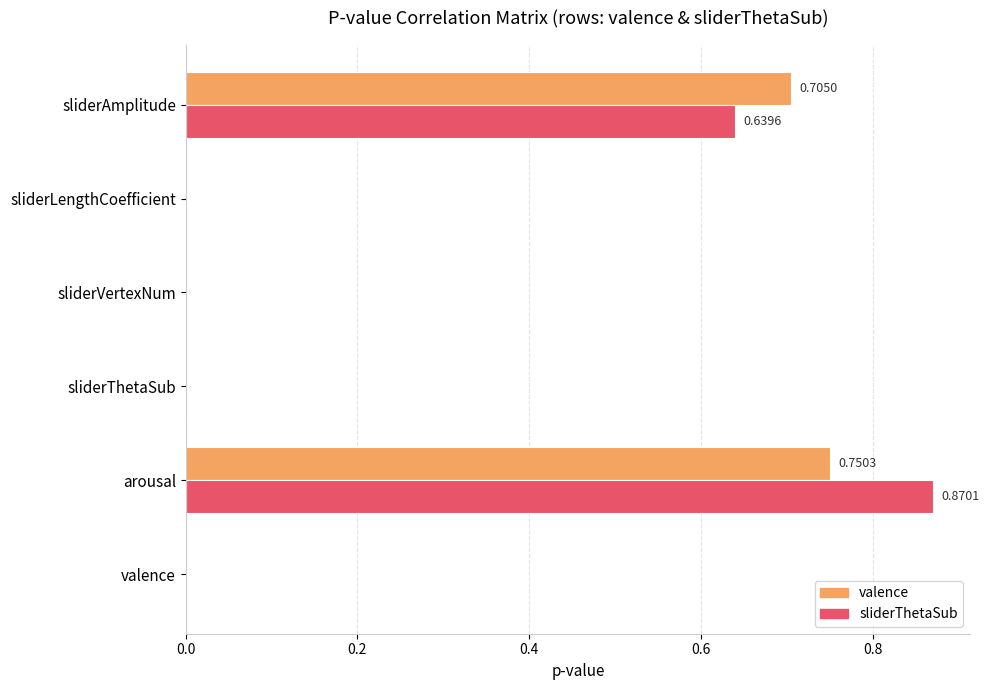

Which category has the highest value across all series?

arousal